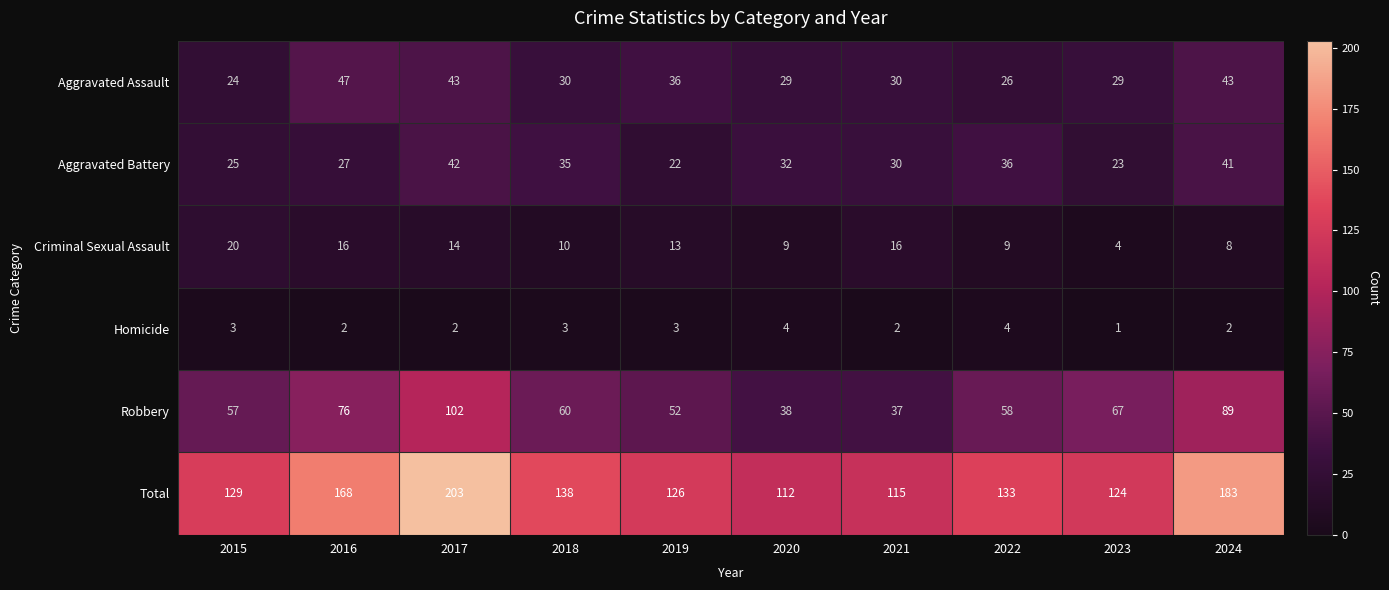

At which label does Criminal Sexual Assault first exceed 13?

2015